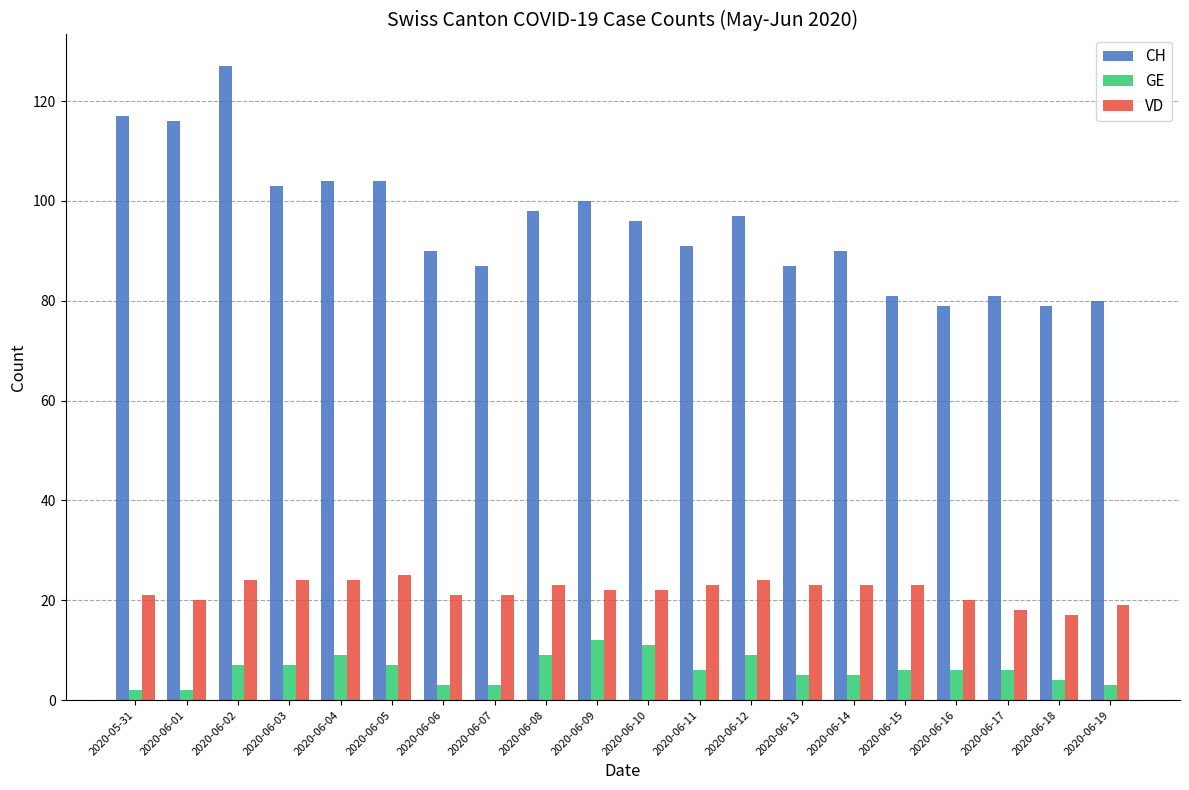

True or false: CH has a value of 87 at 2020-06-13.

True